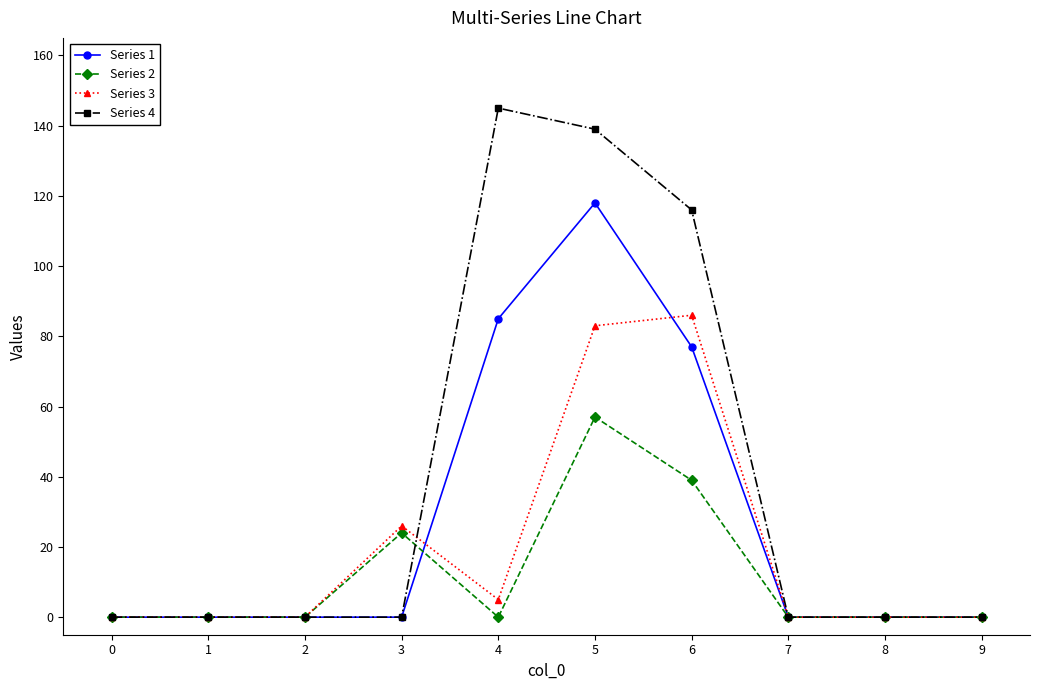

What is the sum of the Series 3 values at 4 and 3?

31